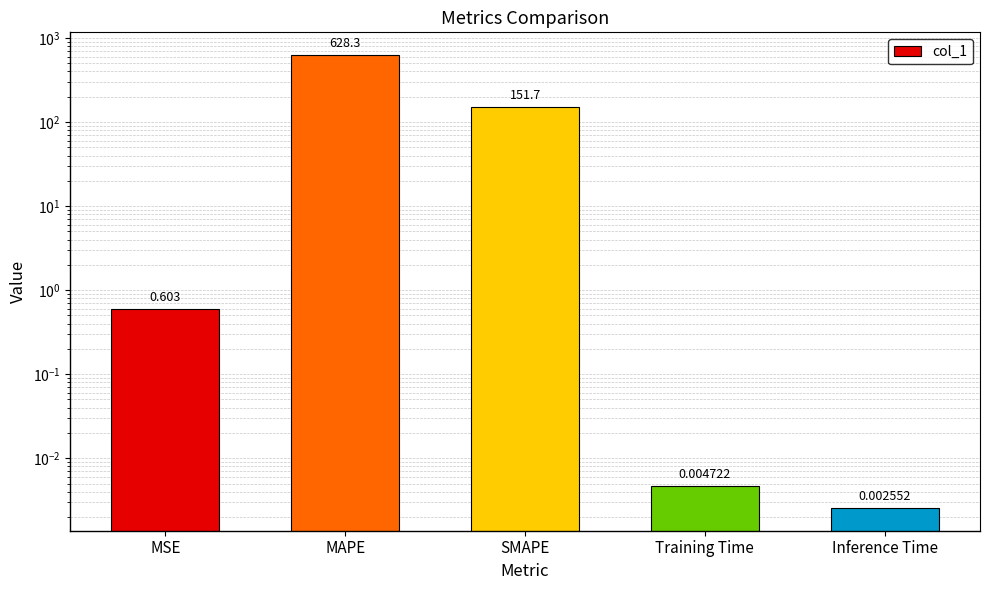

Which label corresponds to the largest value in the chart?

MAPE